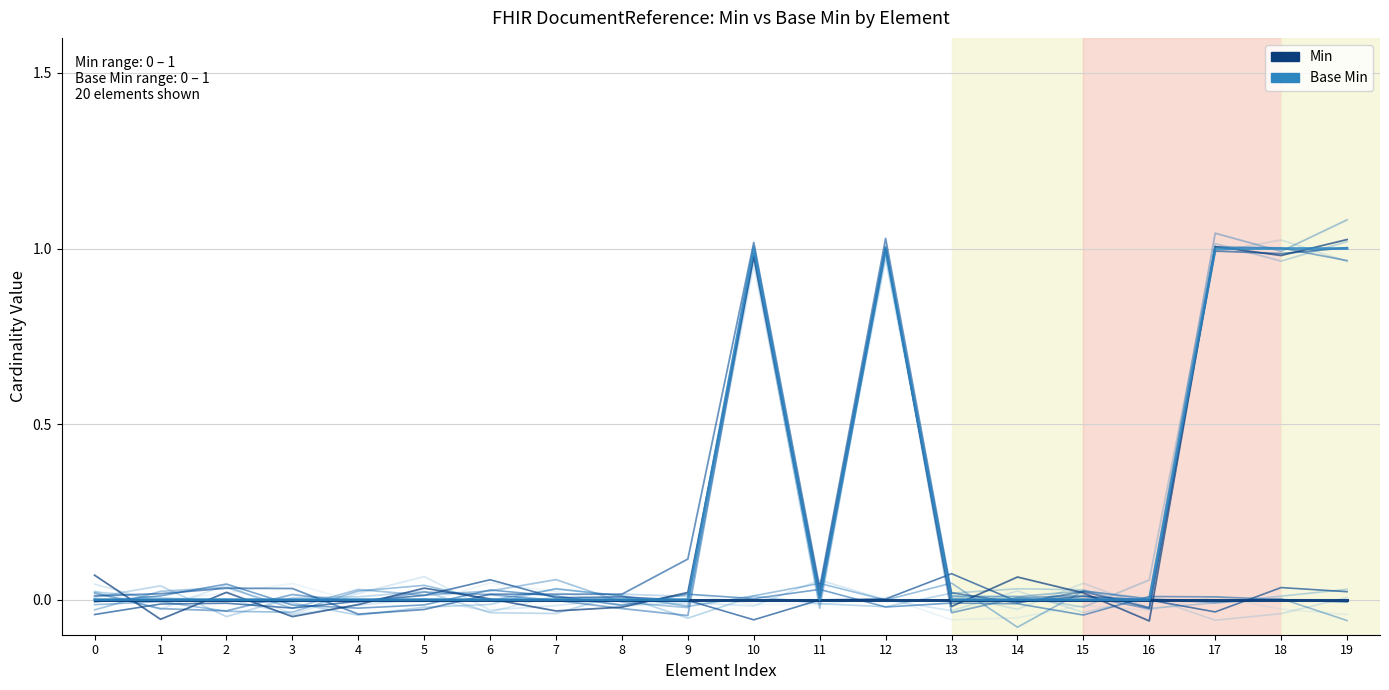

True or false: Min and Base Min cross at least once.

False